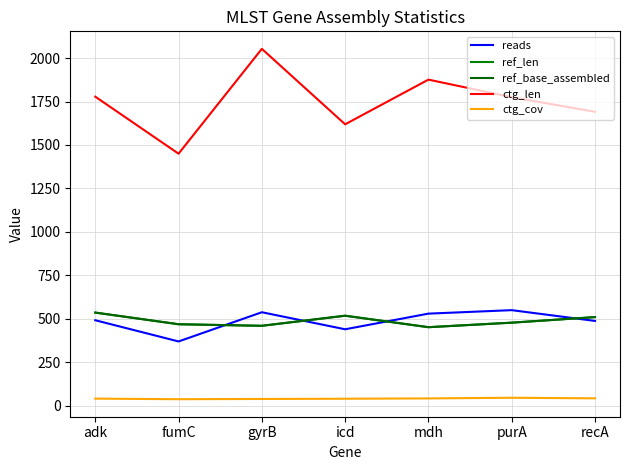

Which series has the largest range (max minus min)?

ctg_len